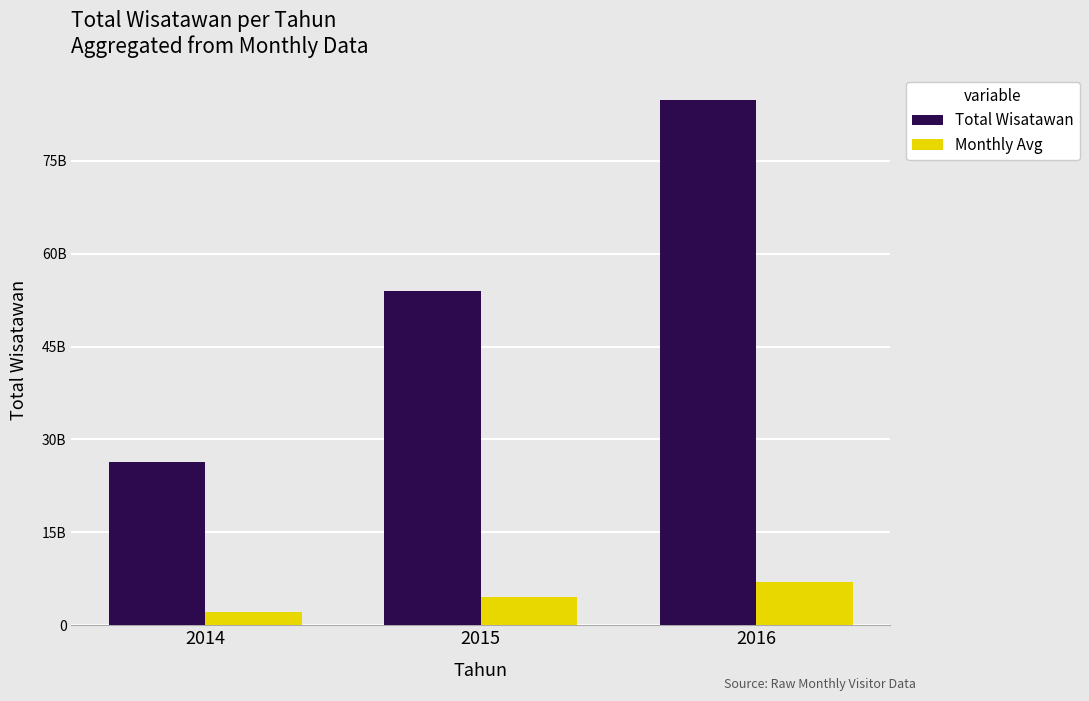

List the labels in order of Monthly Avg value, largest first.

2016, 2015, 2014